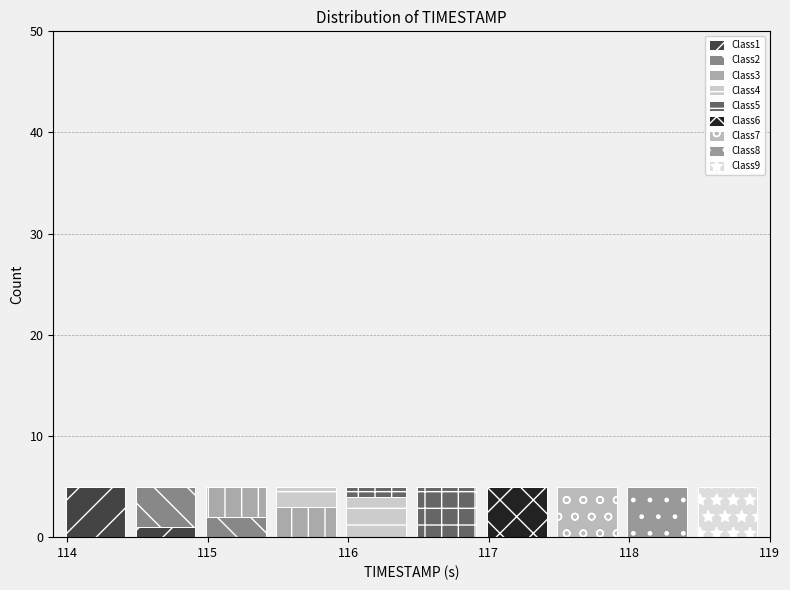

Reading left to right, list every stacked bar in this chart as the range it spans on the x-axis followed by its total height. Neither the bar edges nor the heights are printed on the chart, so give them approximately, as read against the axes.

113.95 to 114.45: 5
114.45 to 114.95: 5
114.95 to 115.45: 5
115.45 to 115.95: 5
115.95 to 116.45: 5
116.45 to 116.95: 5
116.95 to 117.45: 5
117.45 to 117.95: 5
117.95 to 118.45: 5
118.45 to 118.95: 5